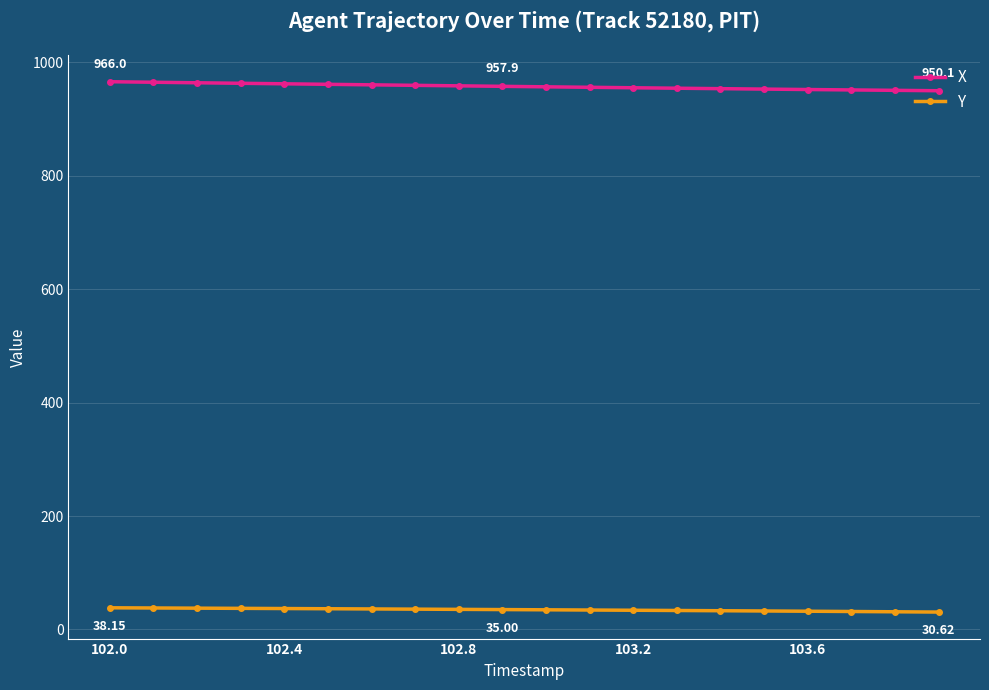

True or false: X and Y cross at least once.

False